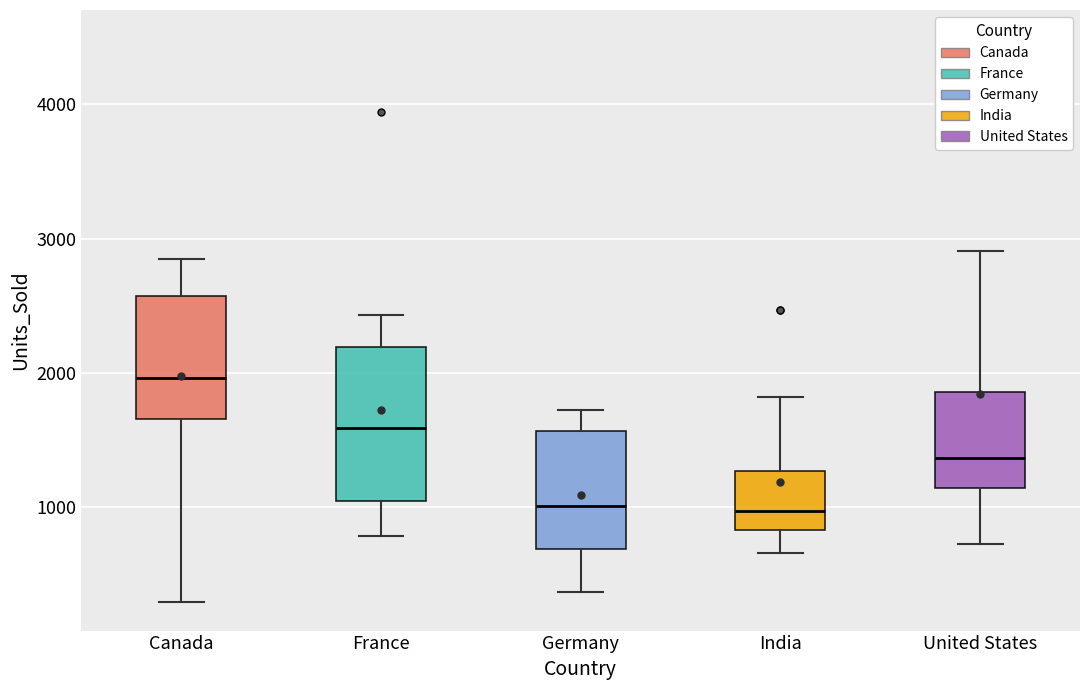

Comparing the boxes themselves (not the whiskers), which one is the tallest?

France